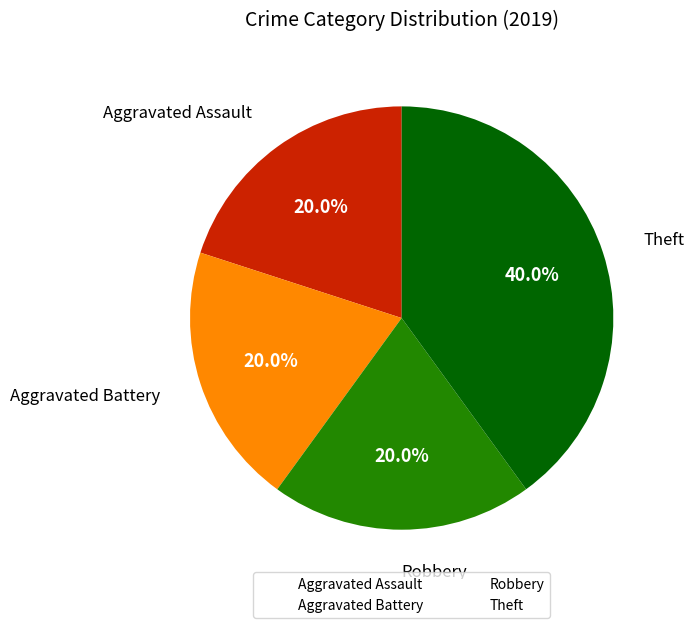

Does any single category account for the majority?

No